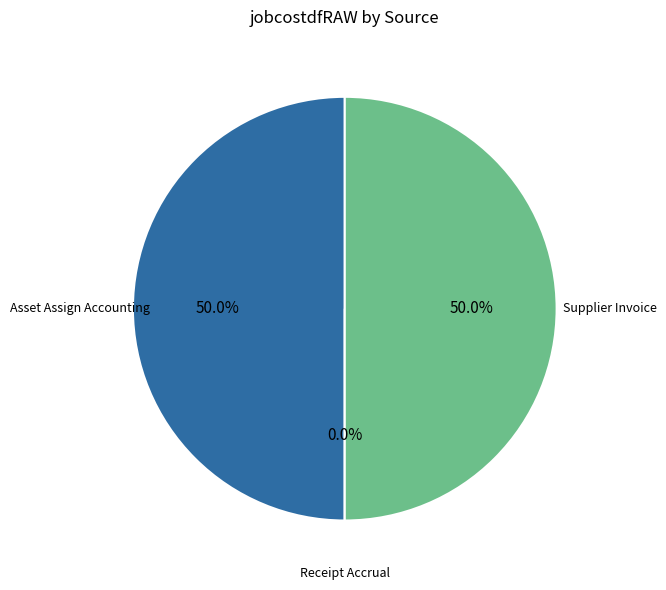

Count the number of slices in the pie.

3